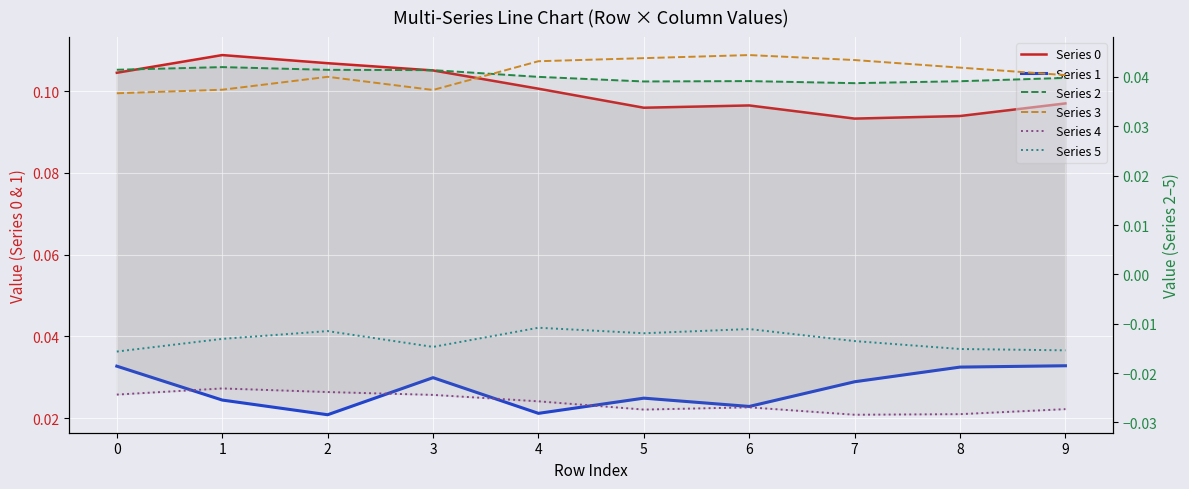

Reading right to left, extract all data points from this chart.

Series 0: 9=0.1	8=0.1	7=0.1	6=0.1	5=0.1	4=0.1	3=0.1	2=0.1	1=0.1	0=0.1
Series 1: 9=0.0	8=0.0	7=0.0	6=0.0	5=0.0	4=0.0	3=0.0	2=0.0	1=0.0	0=0.0
Series 2: 9=0.0	8=0.0	7=0.0	6=0.0	5=0.0	4=0.0	3=0.0	2=0.0	1=0.0	0=0.0
Series 3: 9=0.0	8=0.0	7=0.0	6=0.0	5=0.0	4=0.0	3=0.0	2=0.0	1=0.0	0=0.0
Series 4: 9=-0.0	8=-0.0	7=-0.0	6=-0.0	5=-0.0	4=-0.0	3=-0.0	2=-0.0	1=-0.0	0=-0.0
Series 5: 9=-0.0	8=-0.0	7=-0.0	6=-0.0	5=-0.0	4=-0.0	3=-0.0	2=-0.0	1=-0.0	0=-0.0